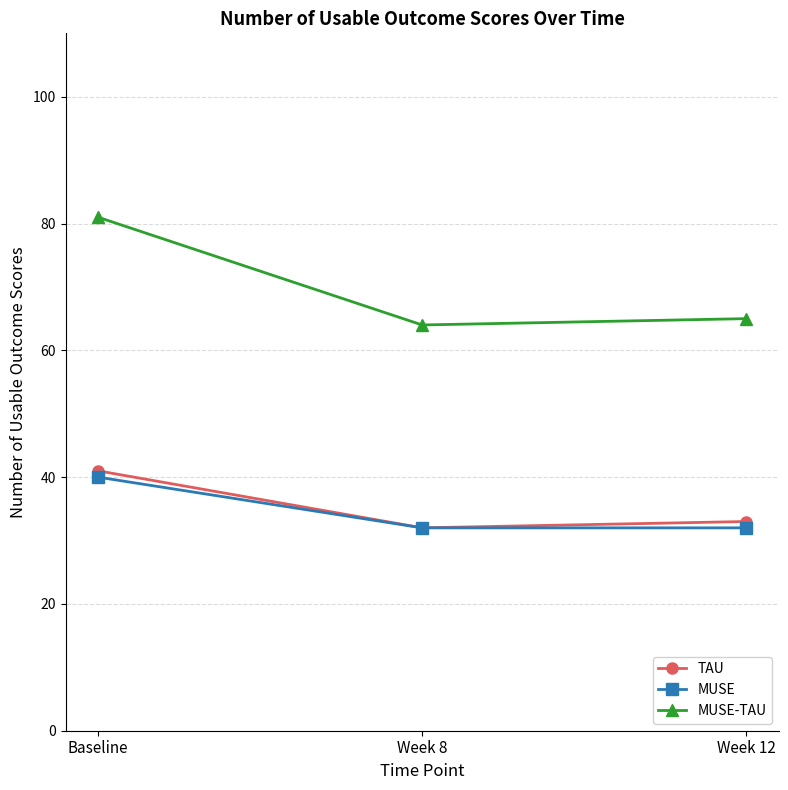

What is the label of the 2nd point from the right?

Week 8